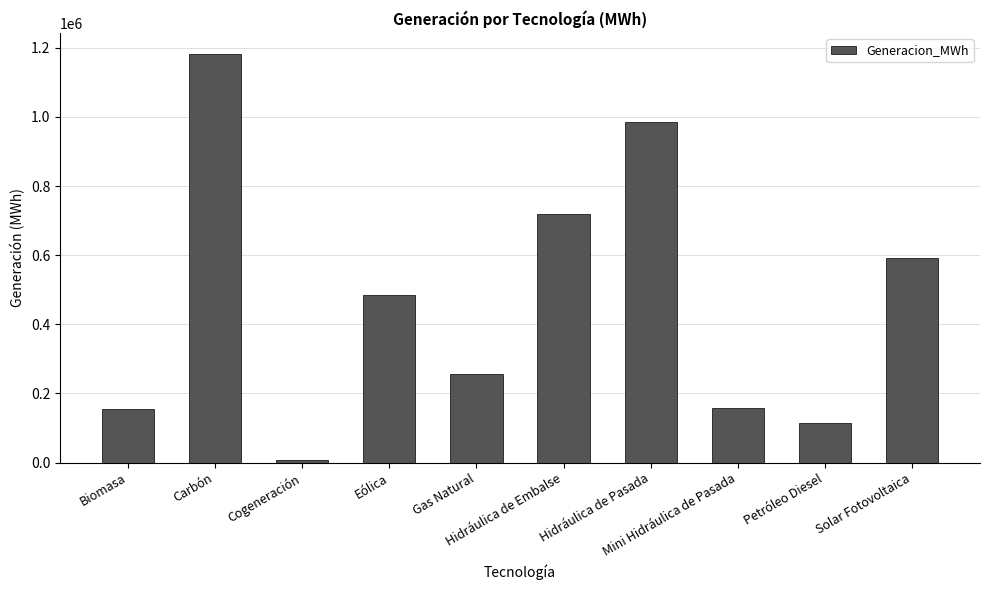

What is the maximum value shown in the chart?

1183435.0